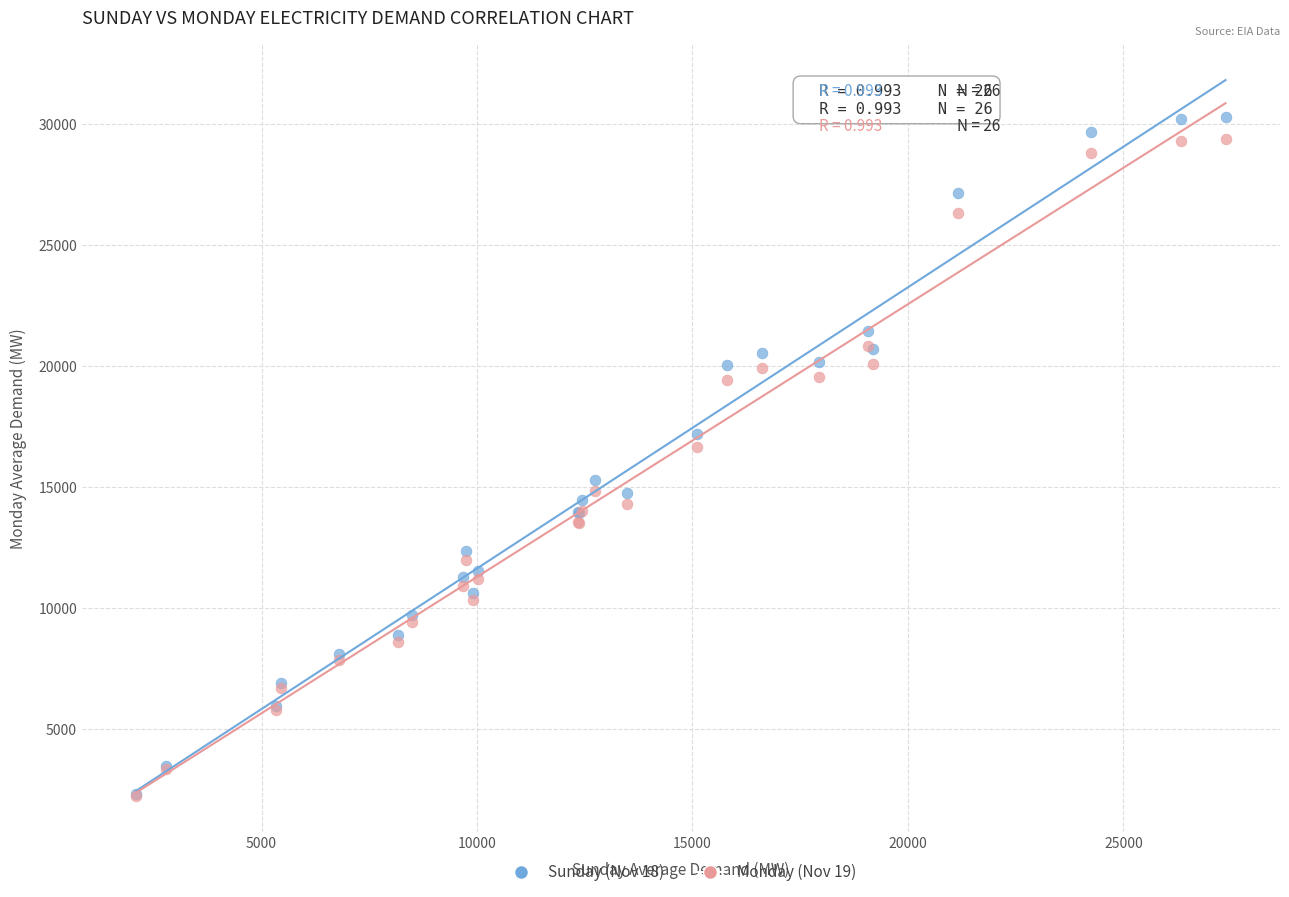

Across all series, what Y value is closest to 16263?

16672.4